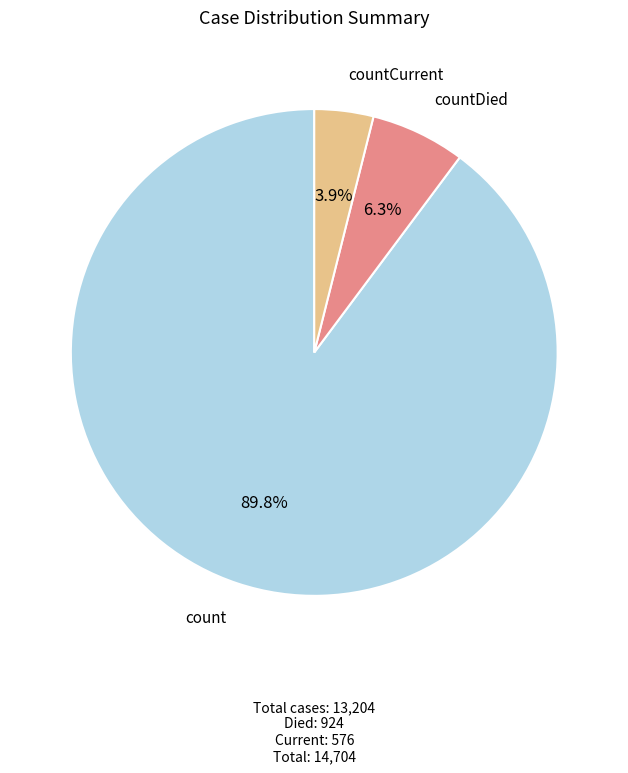

Count the number of slices in the pie.

3